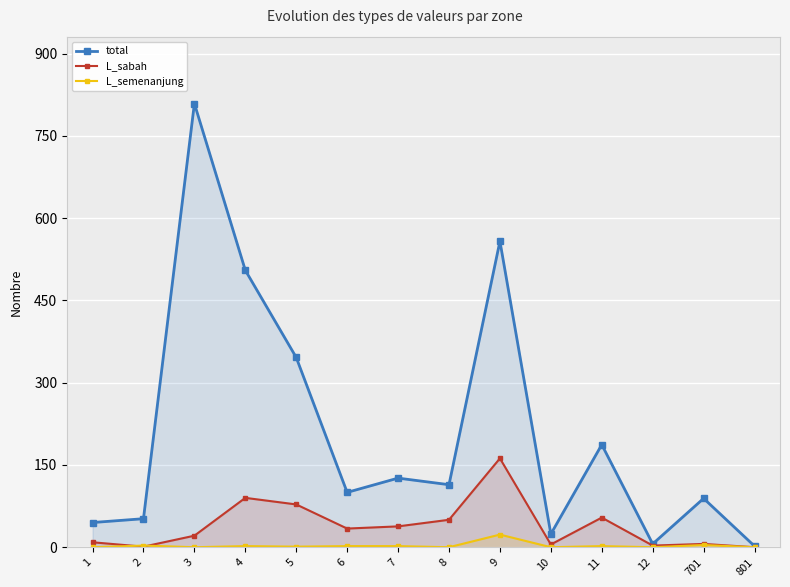

True or false: total and L_sabah intersect in this chart.

False